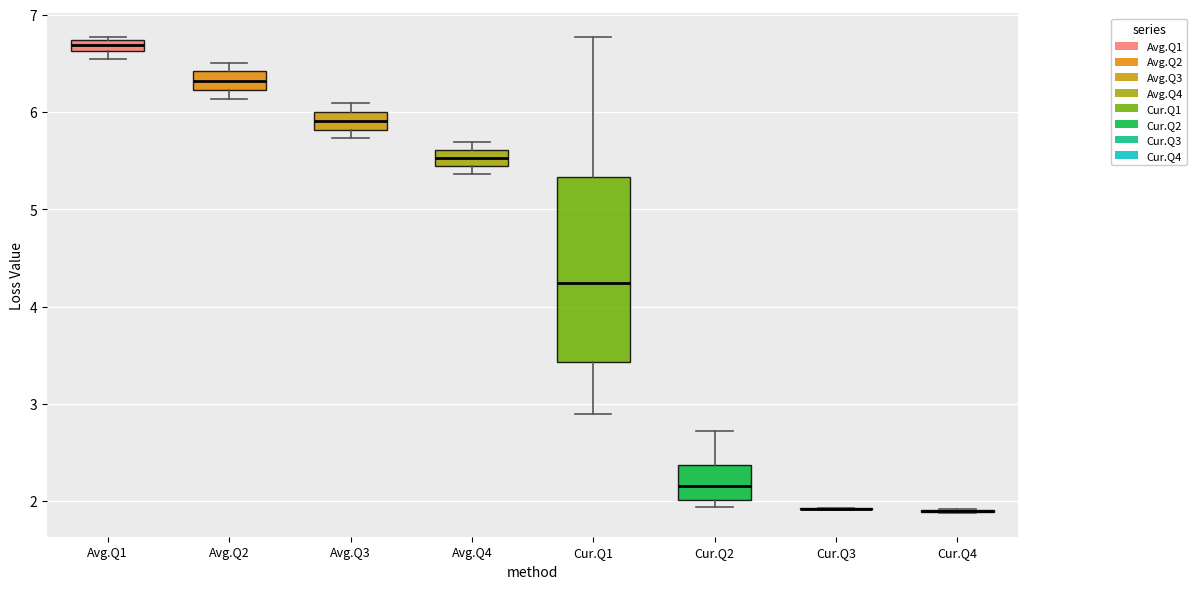

Where is the lower edge of the box for Avg.Q2 on the y-axis? The values are not printed on the chart, so give them approximately, as read against the axis.

6.2